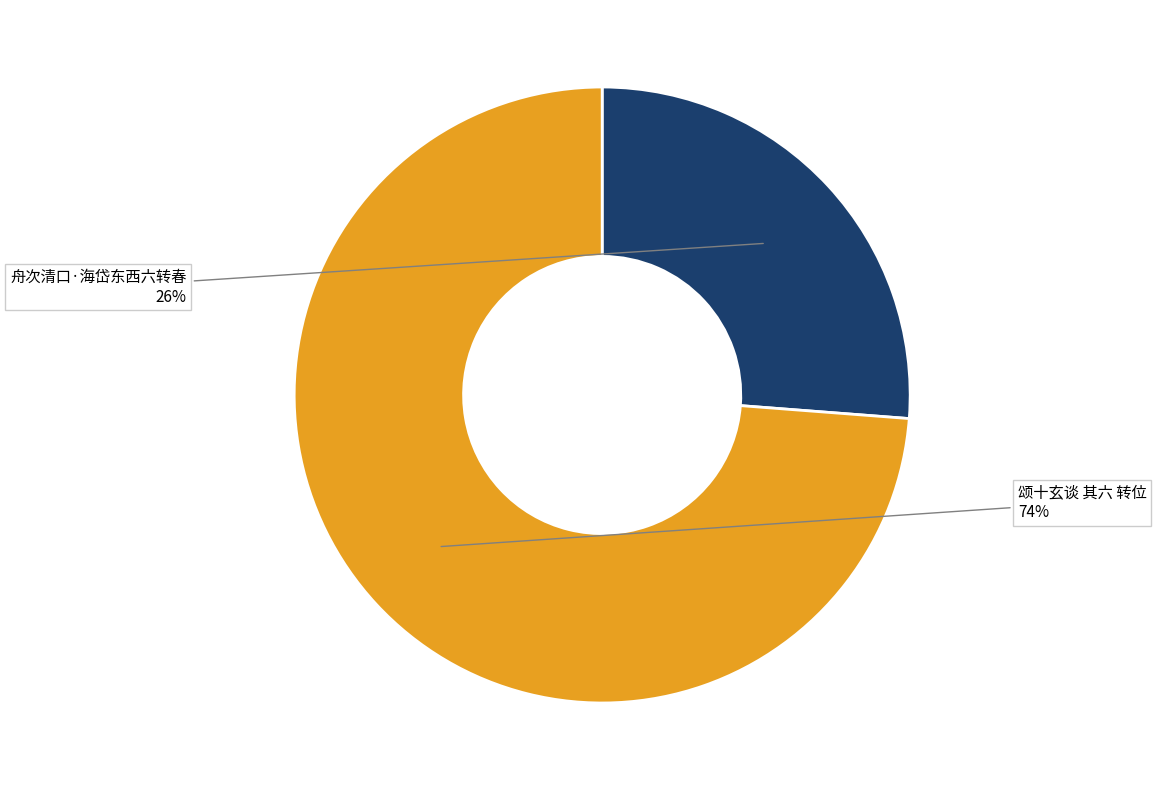

To the nearest percent, what is the difference between the largest and smallest slice percentages?

48%